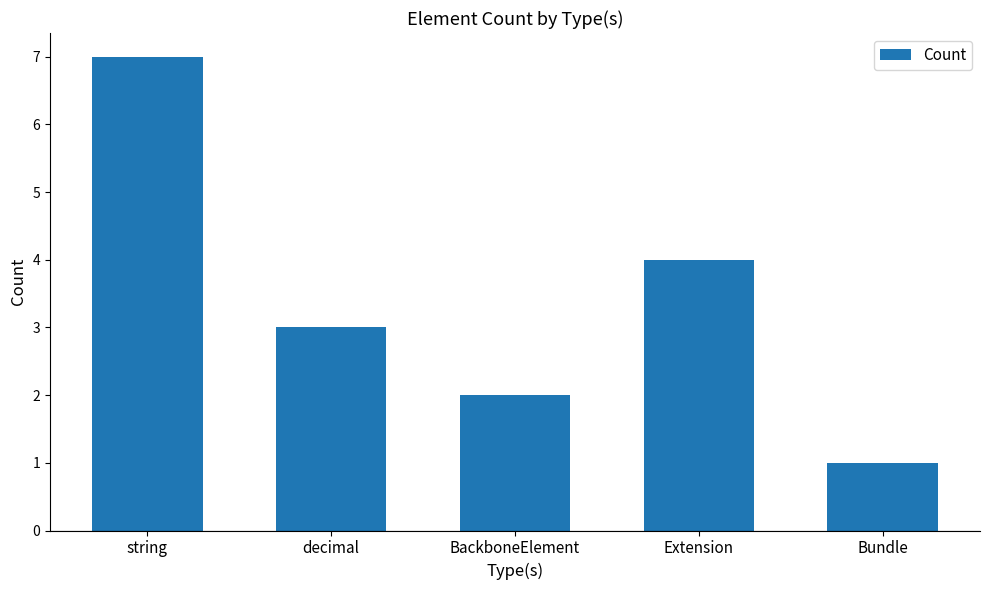

Is it true that the value at string is 7?

True